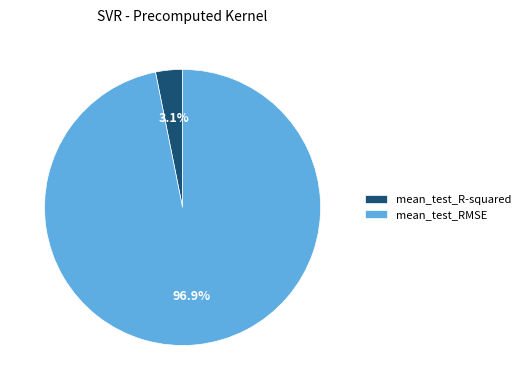

To the nearest percent, what is the combined percentage of mean_test_R-squared and mean_test_RMSE?

100%